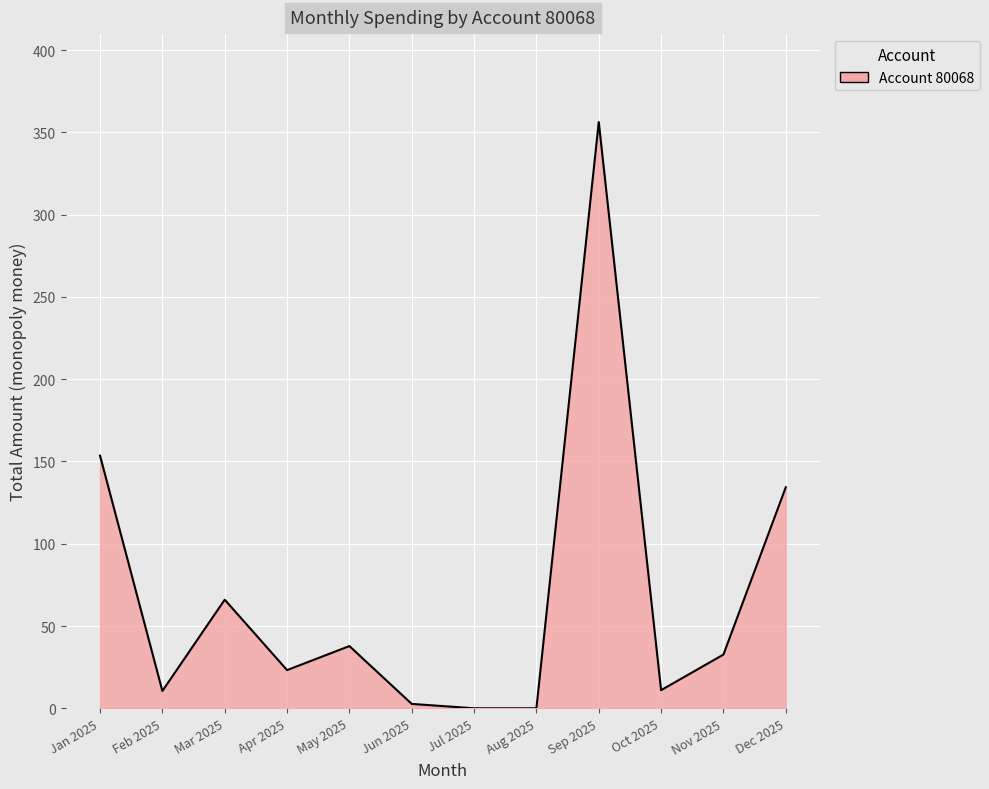

Where is the first local minimum?

Feb 2025